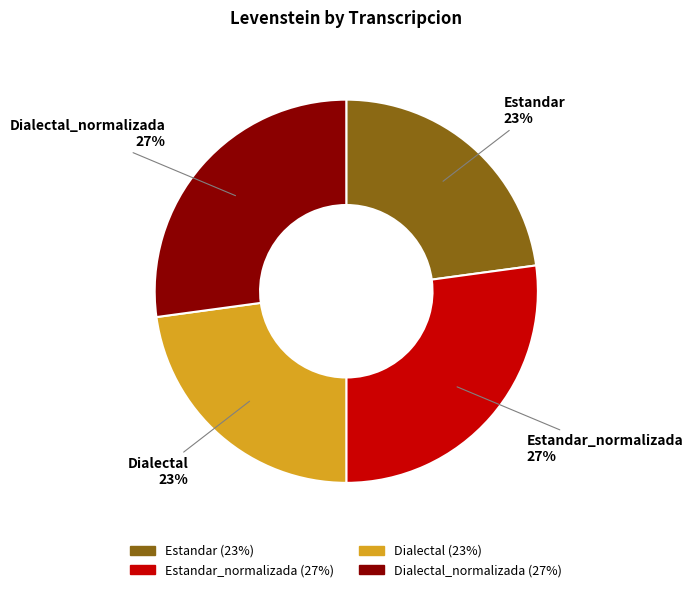

To the nearest percent, what is the average slice percentage?

25%